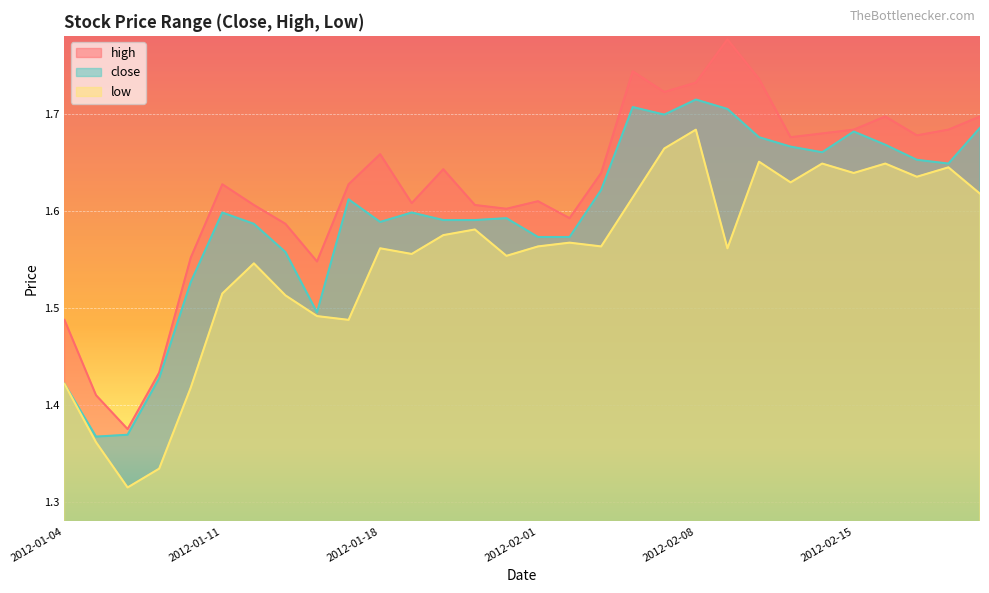

How many categories are shown in the chart?

30